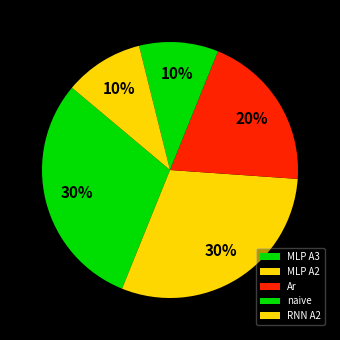

To the nearest percent, what percentage of the pie is MLP A2?

30%